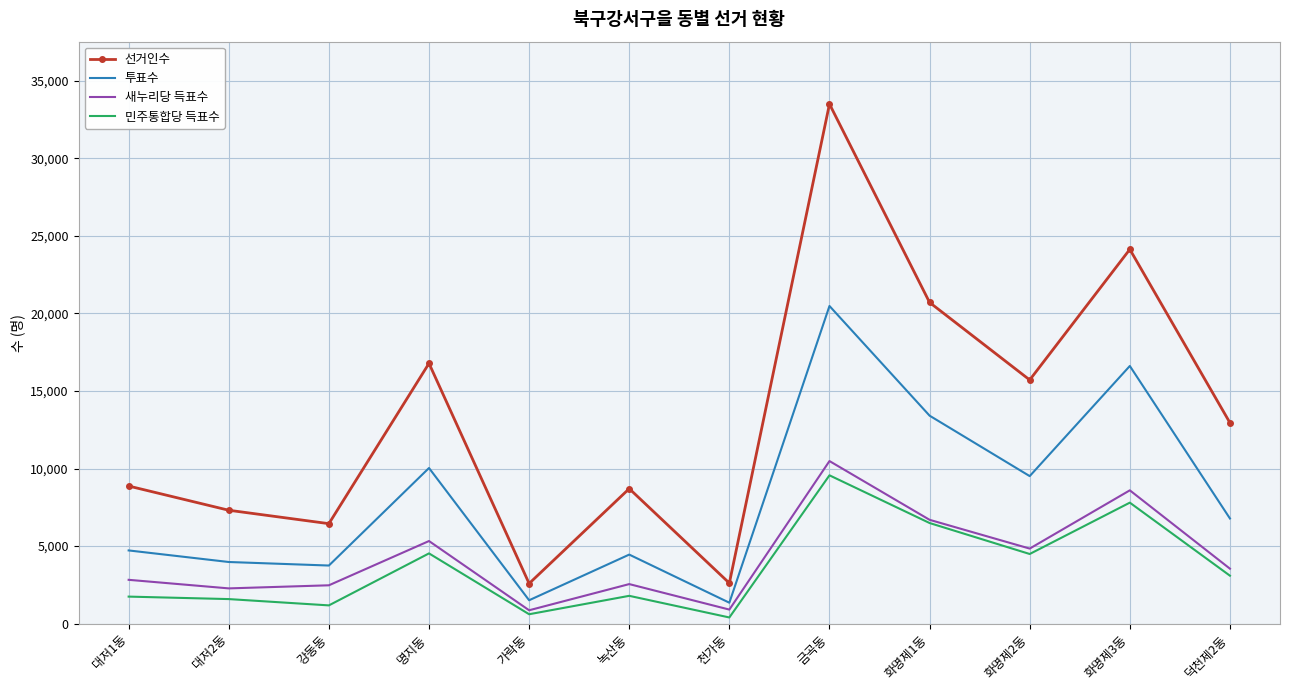

What is the difference between the highest and lowest values at 금곡동?

23939